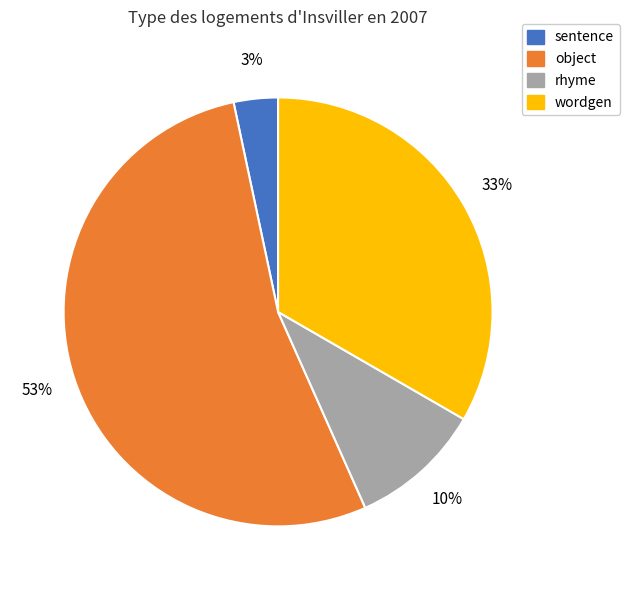

Approximately how many times larger is the value at rhyme compared to wordgen?

0.3